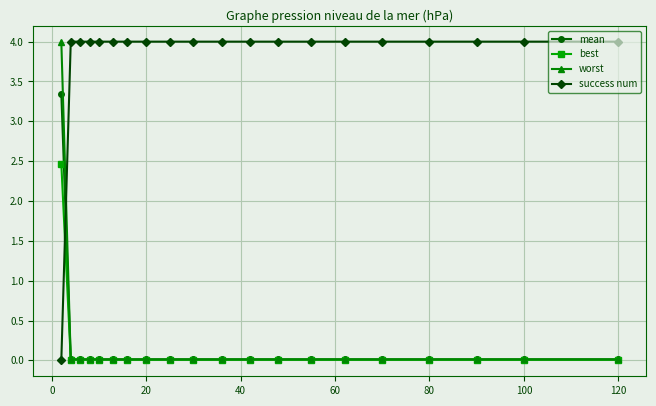

How many intersections are there between success num and best?

1